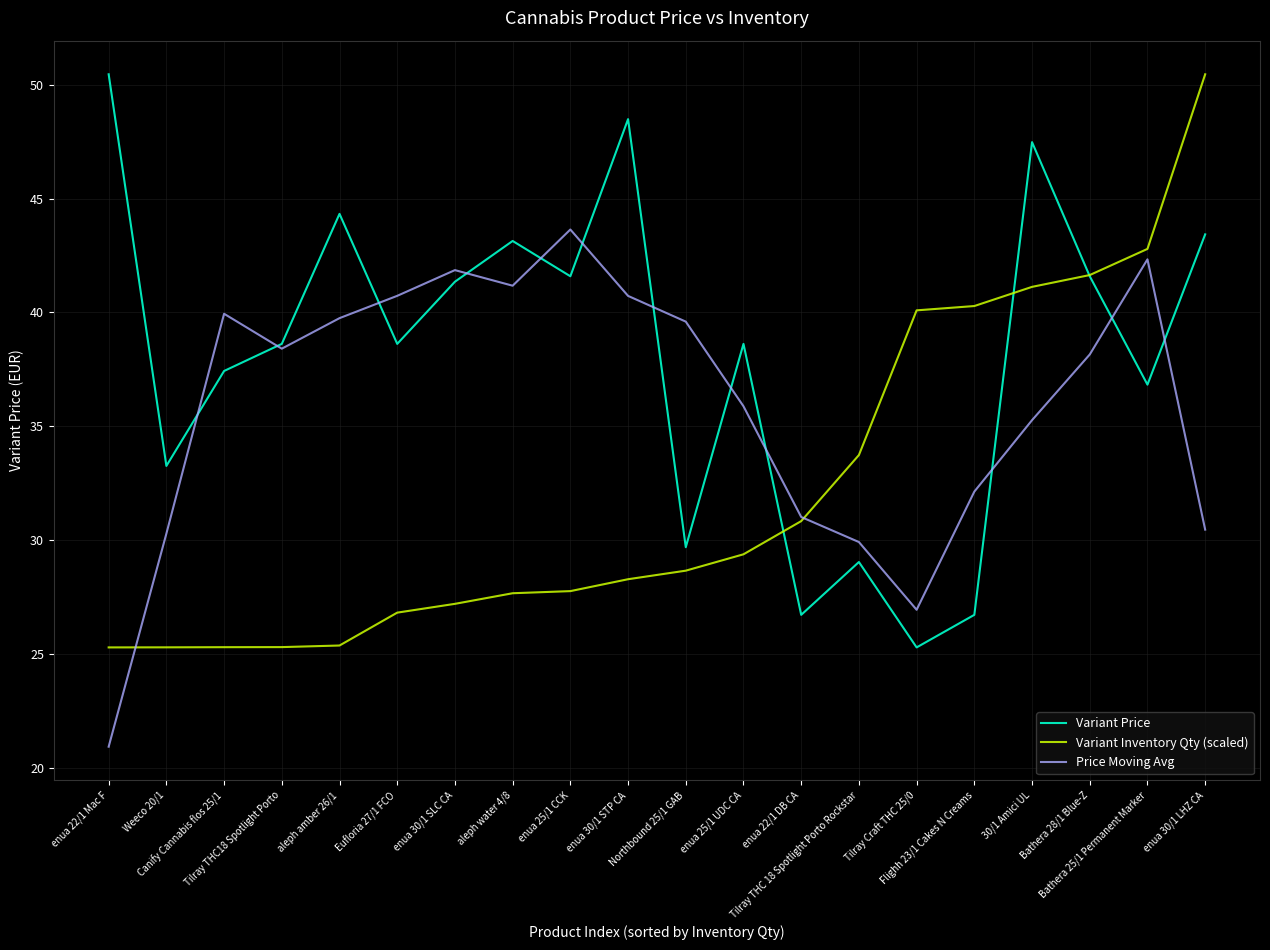

Which series has the largest total across all categories?

Variant Price